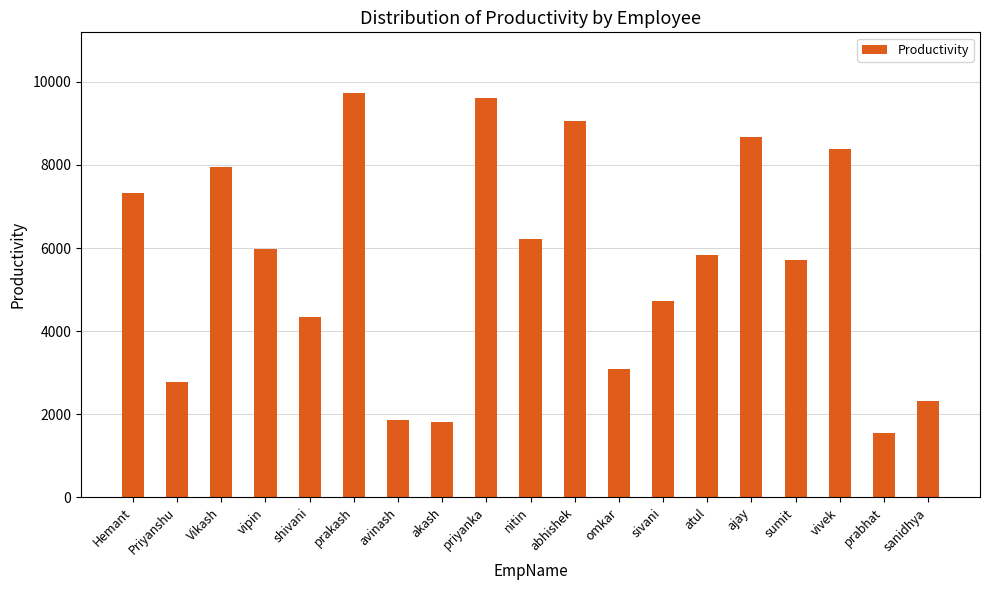

What value does the data have at prabhat?

1539